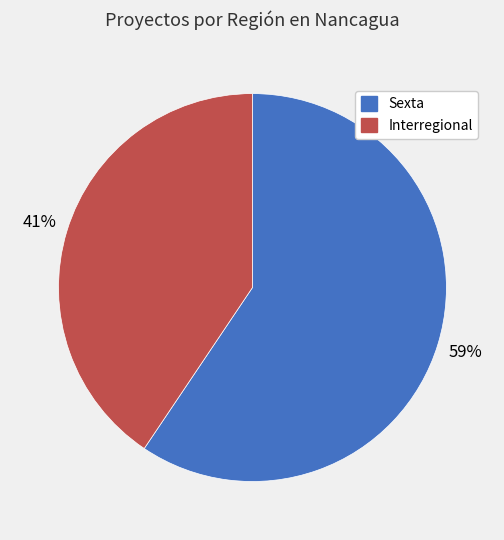

Between Sexta and Interregional, which is larger?

Sexta